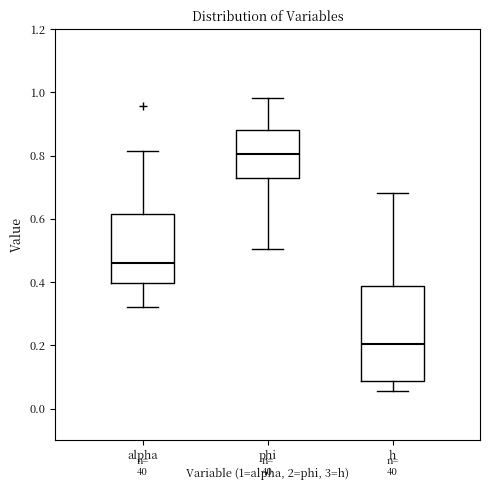

Reading left to right, read every box against the y-axis: the position of its median line, the range the box covers, and the ends of its whiskers. The values are not printed on the chart, so give them approximately, as read against the axis.

alpha: median 0.46, box 0.40 to 0.62, whiskers 0.32 to 0.82
phi: median 0.80, box 0.72 to 0.88, whiskers 0.50 to 0.98
h: median 0.20, box 0.08 to 0.38, whiskers 0.06 to 0.68